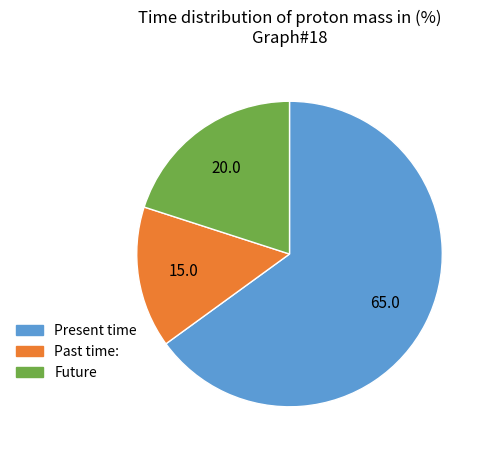

Does any single category account for the majority?

Yes